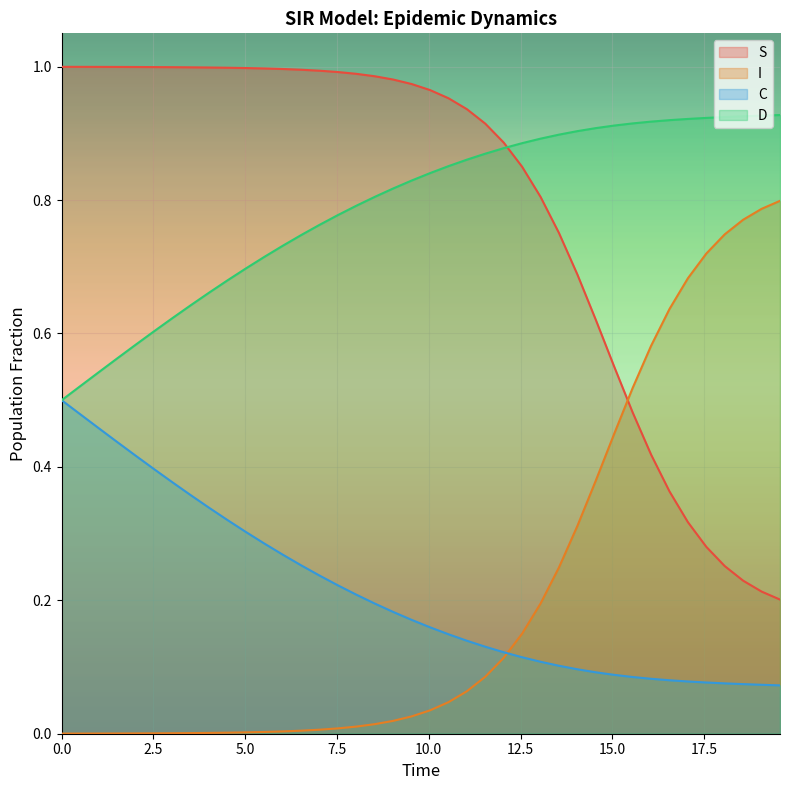

True or false: D and I intersect in this chart.

False